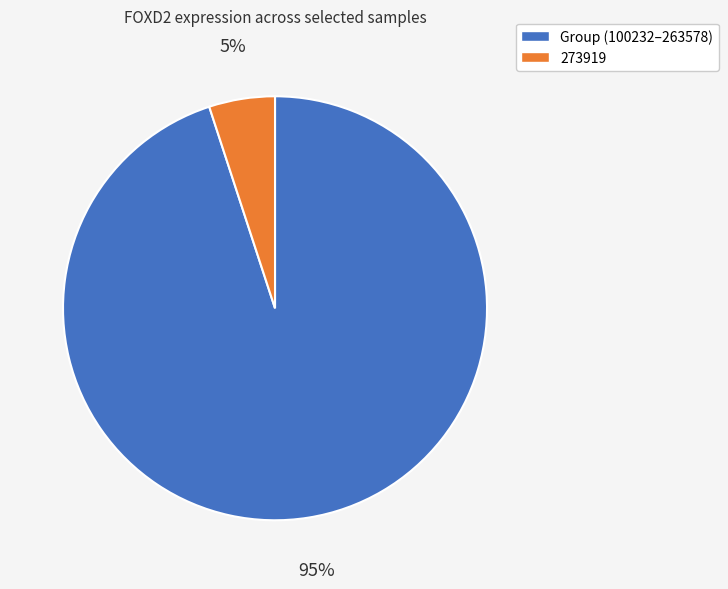

Is there a majority slice in this chart?

Yes